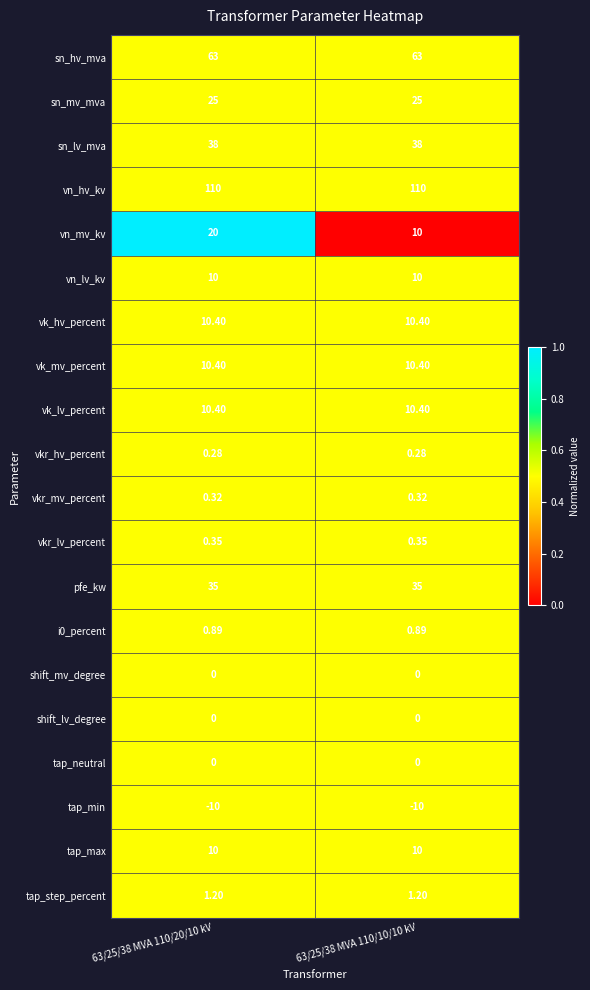

Which series has the largest range (max minus min)?

vn_mv_kv